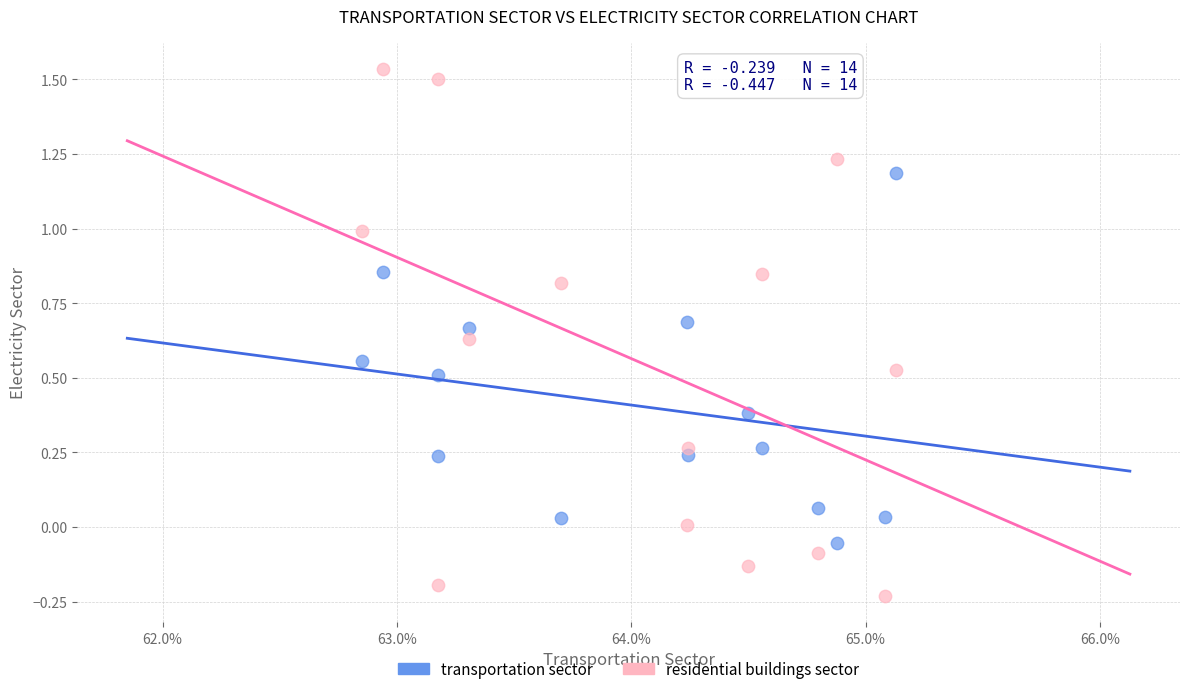

Which series reaches the maximum Y coordinate?

residential buildings sector